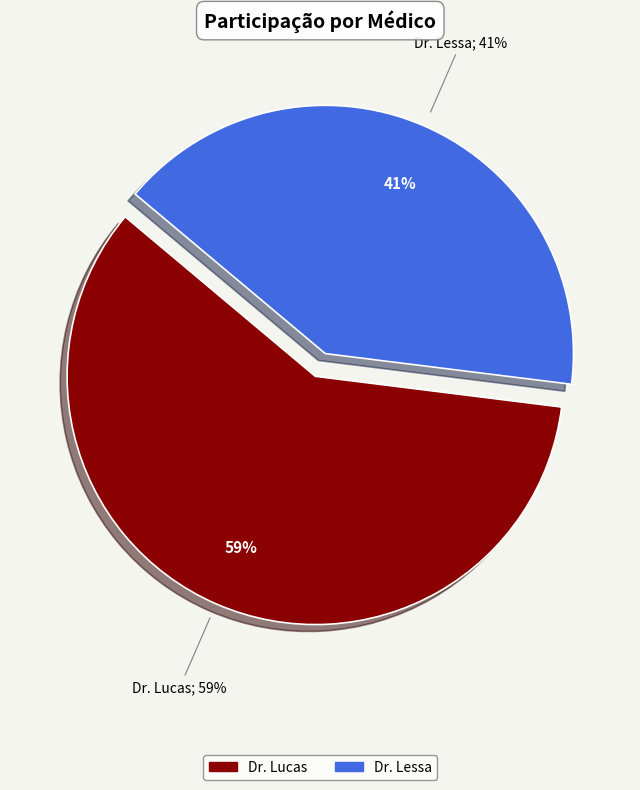

How many segments does this pie chart have?

2